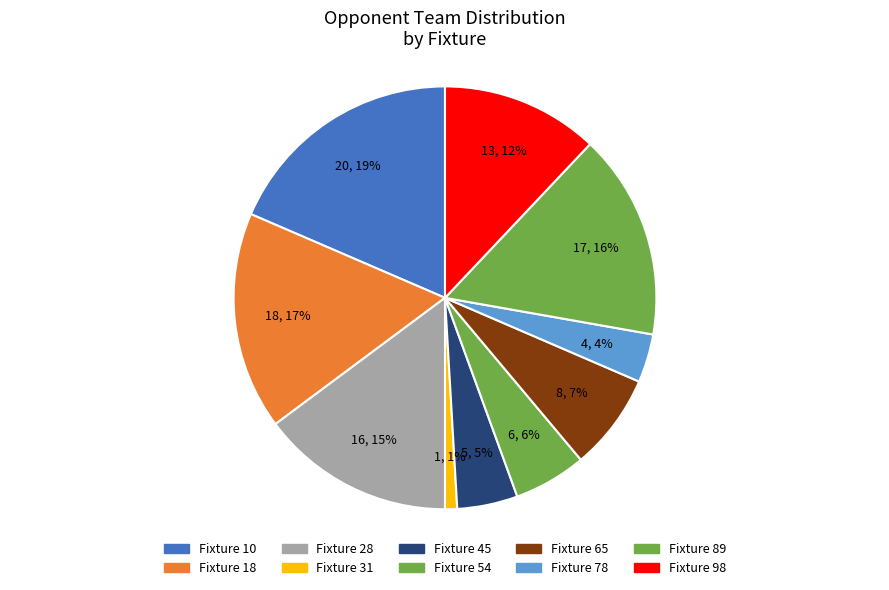

What is the change in value from Fixture 54 to Fixture 65?

+2